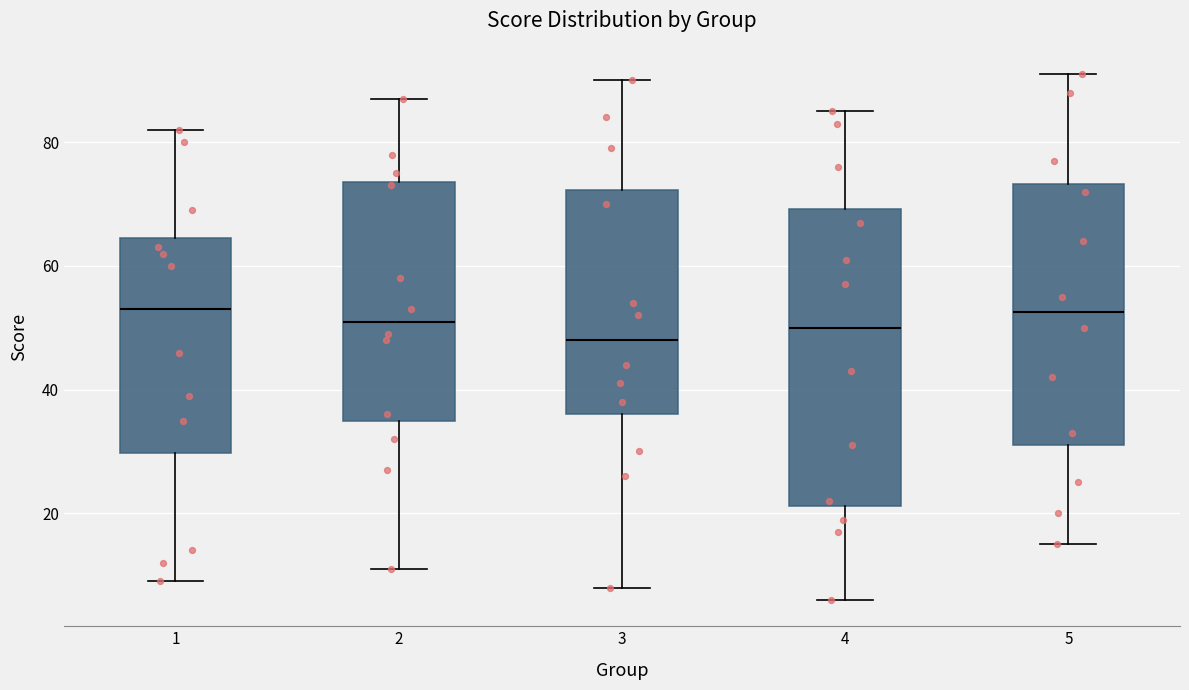

Where does the lower whisker of the box at x = 1 end on the y-axis? The values are not printed on the chart, so give them approximately, as read against the axis.

10